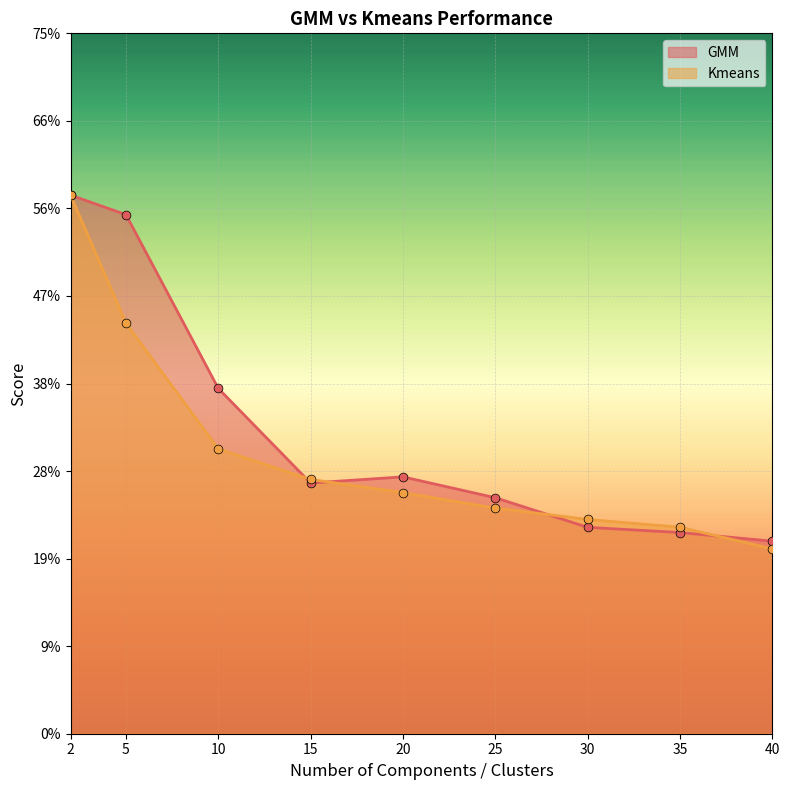

At how many categories does at least one series exceed 0?

9